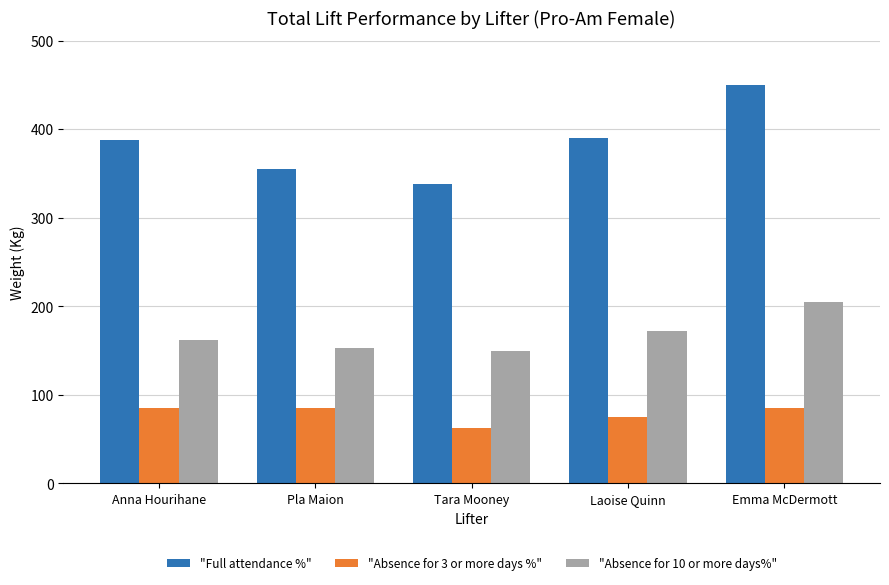

What is the label of the 1st bar from the left?

Anna Hourihane